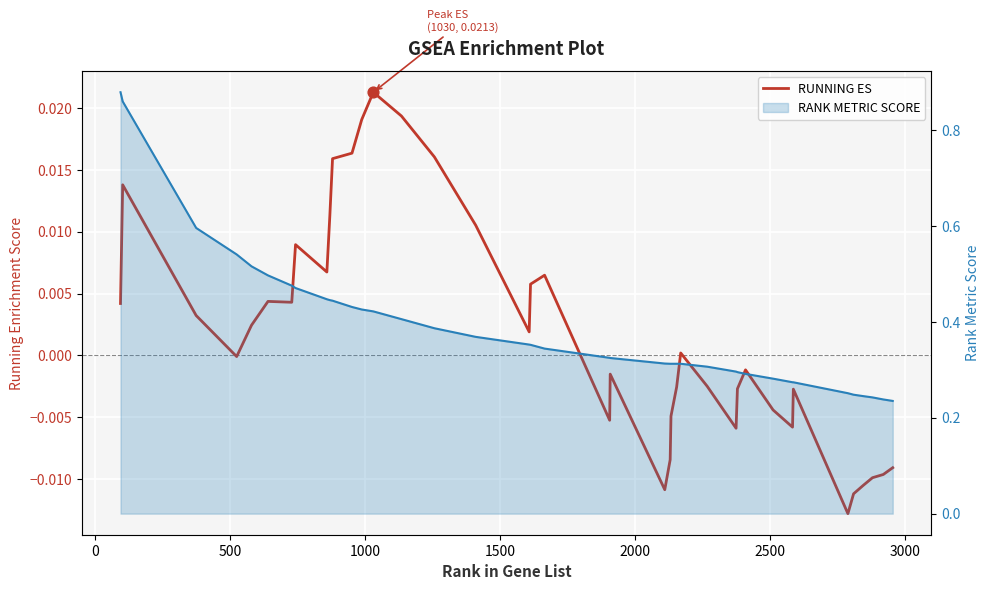

At how many categories does at least one series exceed 0?

40